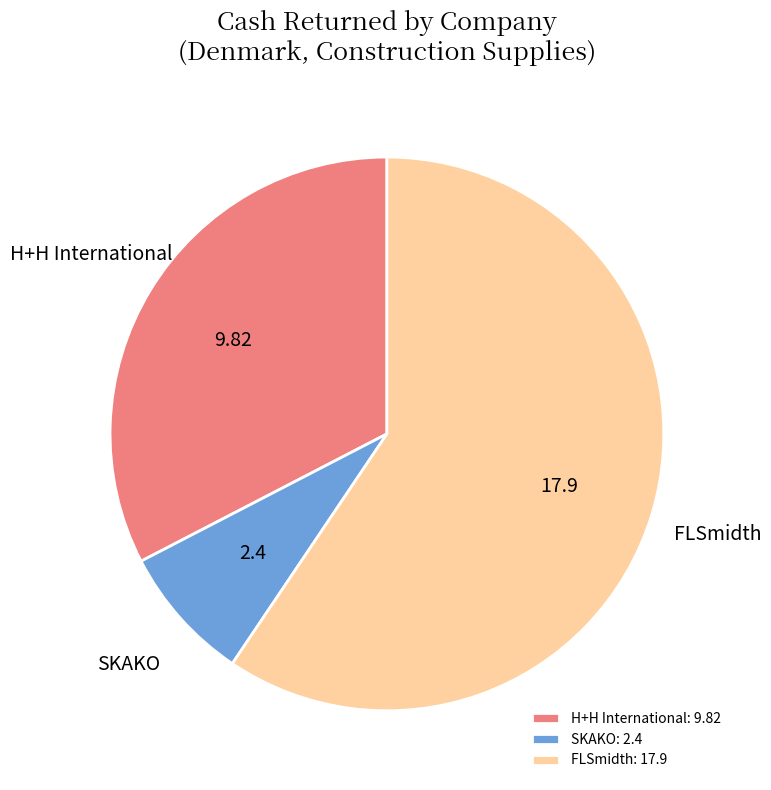

Count the number of slices in the pie.

3